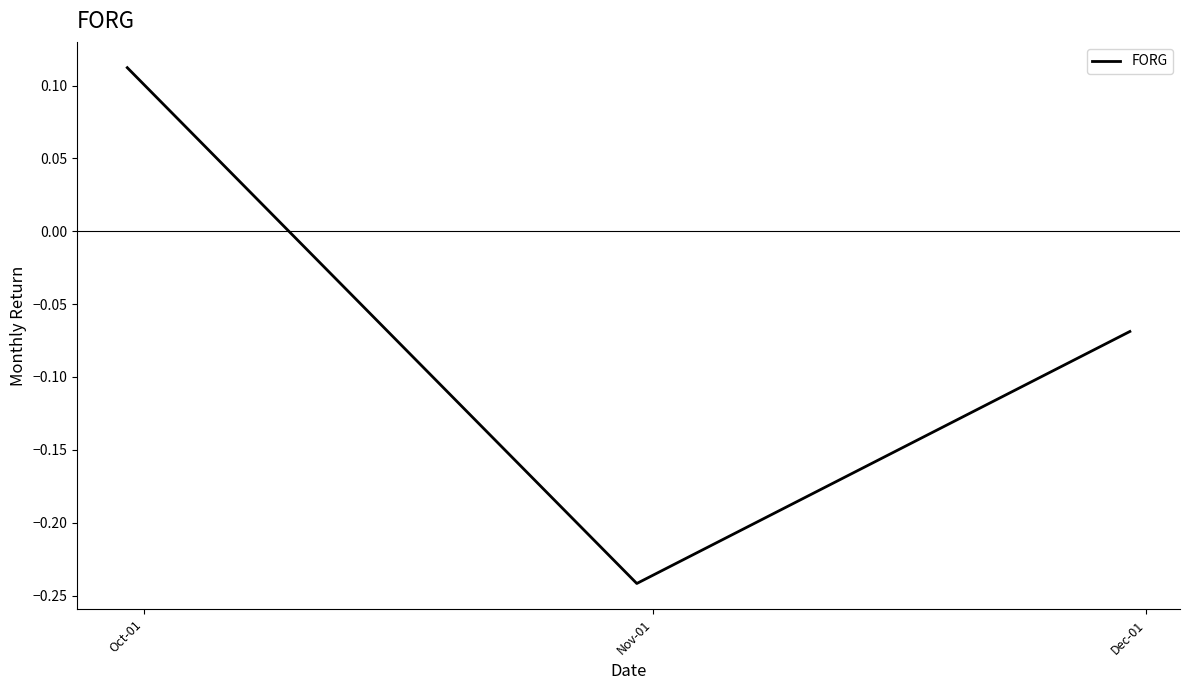

How many lines are shown in the chart?

1